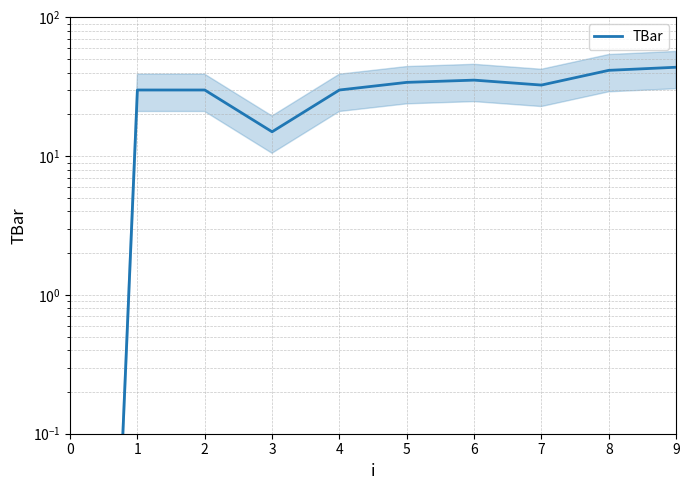

What is the greatest value displayed?

43.8